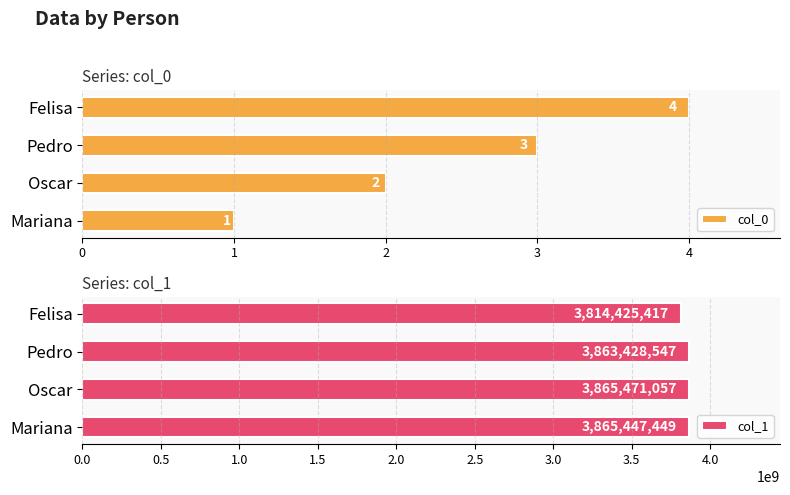

What is the smallest value displayed?

1